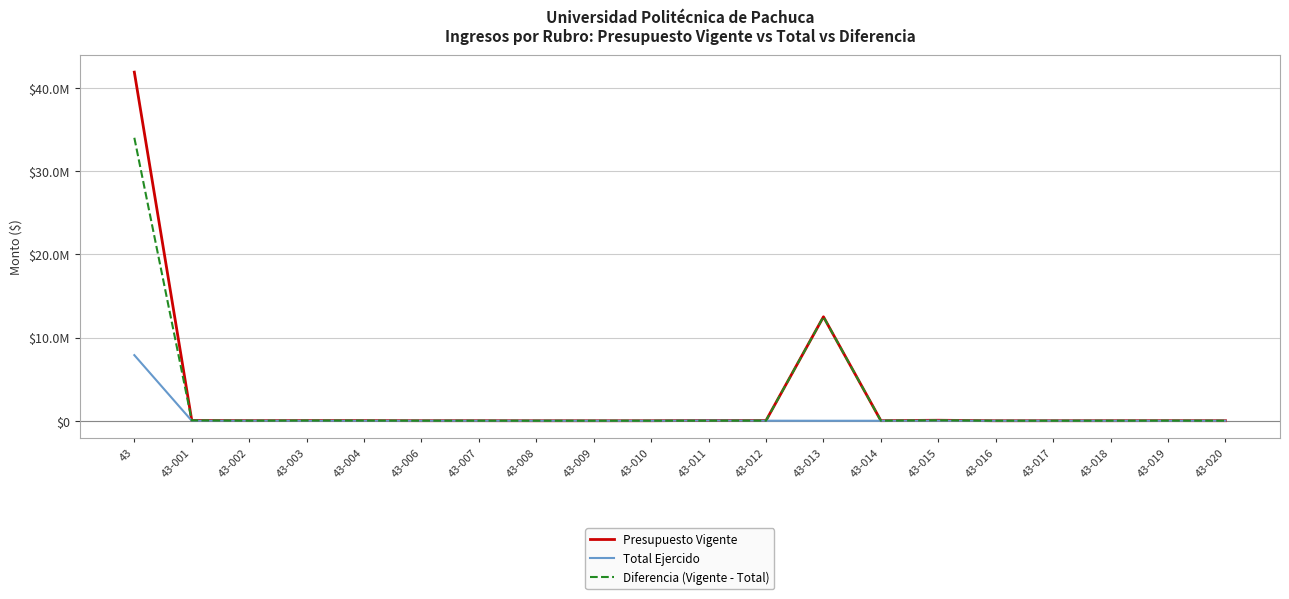

In Total Ejercido, how many points are higher than both neighbors (excluding endpoints)?

6